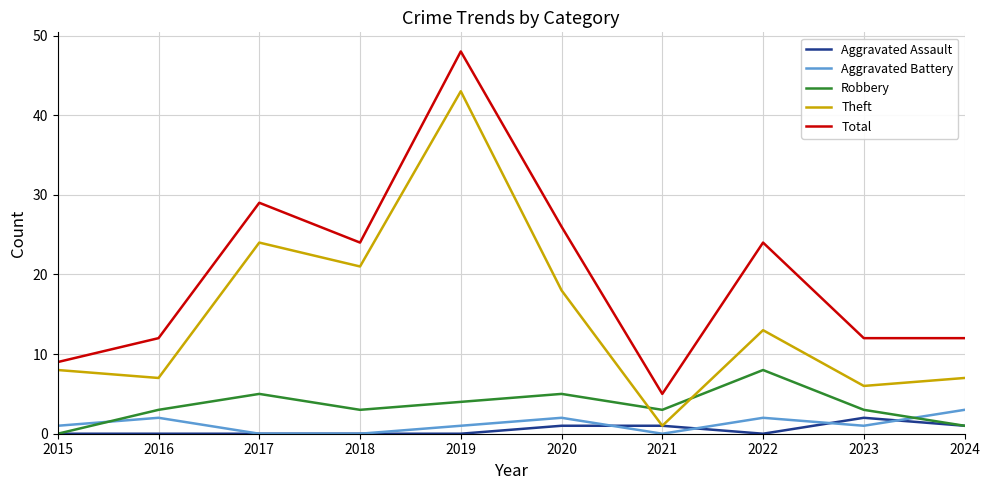

True or false: Total has a value of 5 at 2015.

False